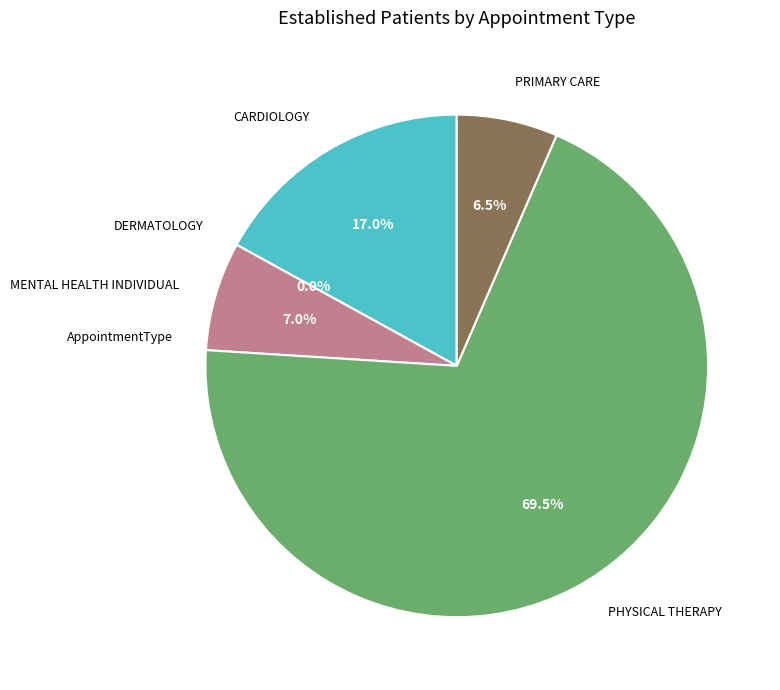

Which slice represents more than half of the pie?

PHYSICAL THERAPY